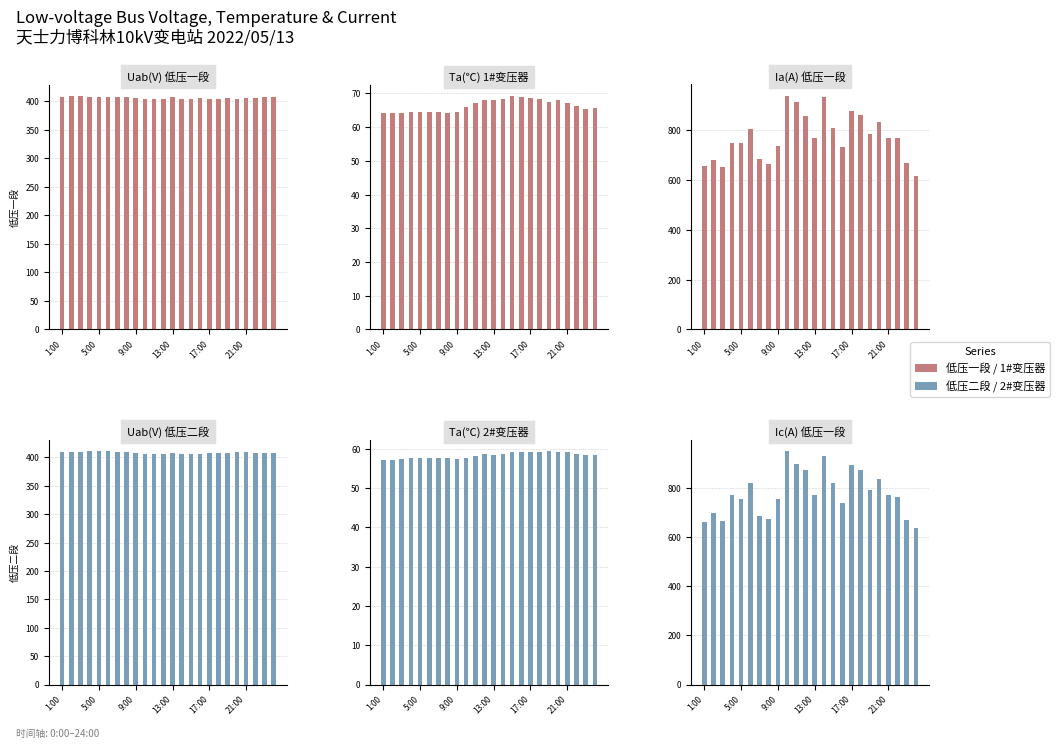

Where is Ta(℃)
2#变压器 nearest to the value 58?

10